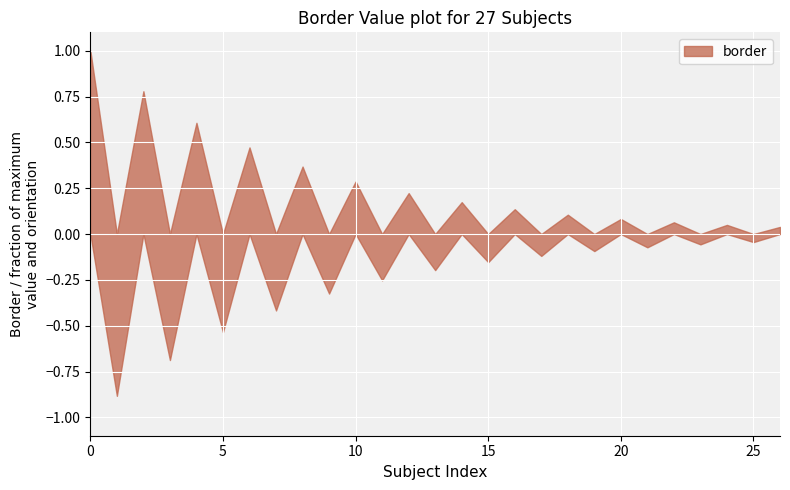

True or false: there are more than 1 points higher than both neighbors.

True